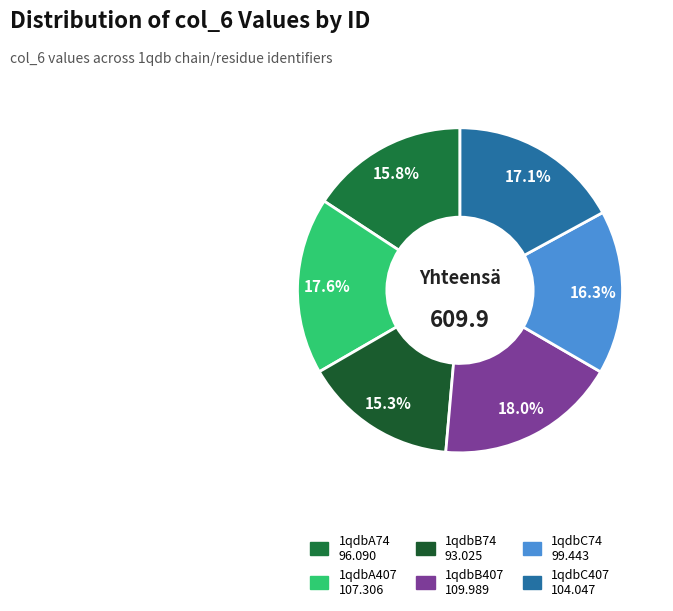

To the nearest percent, what is the difference between the largest and smallest slice percentages?

3%